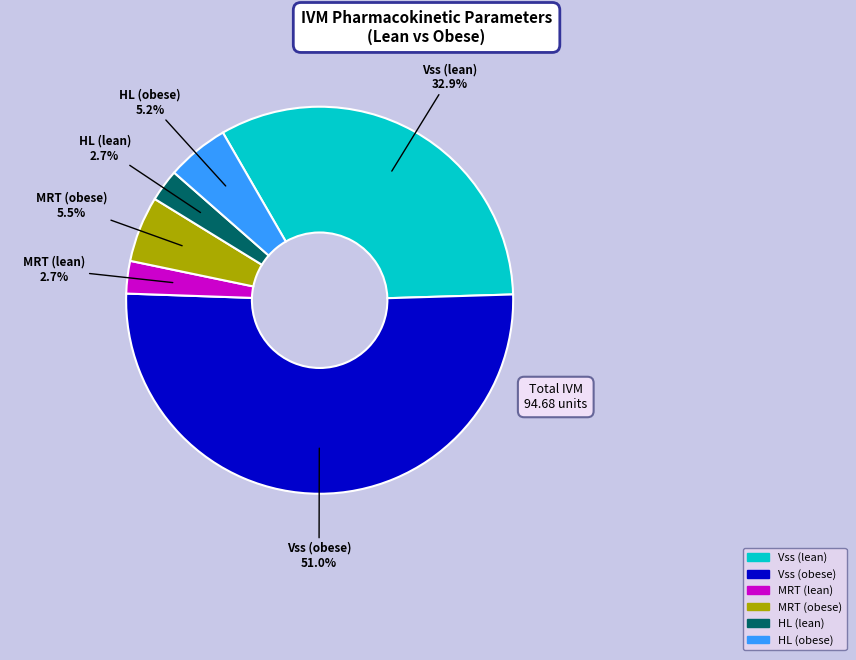

What is the majority slice?

Vss (obese)